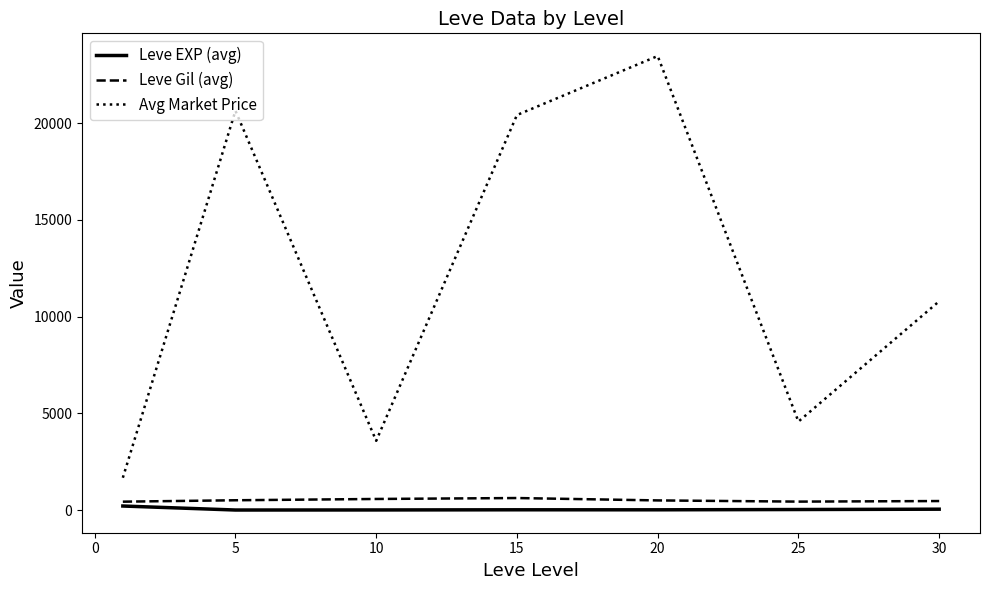

At how many categories does at least one series exceed 22017?

1